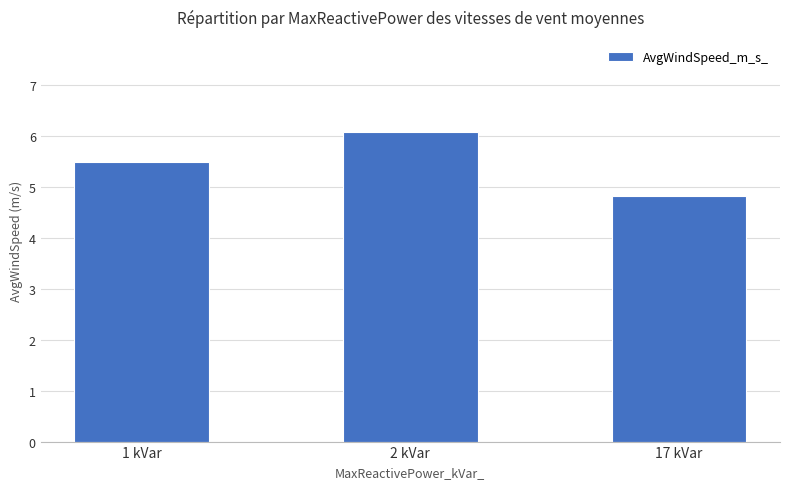

List the labels in order of value, smallest first.

17 kVar, 1 kVar, 2 kVar